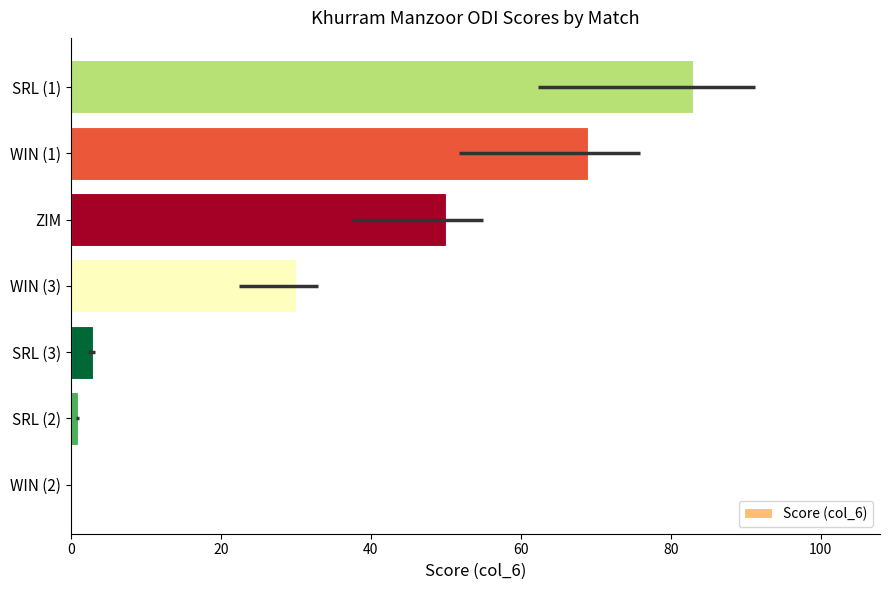

Where is the data nearest to the value 41?

ZIM